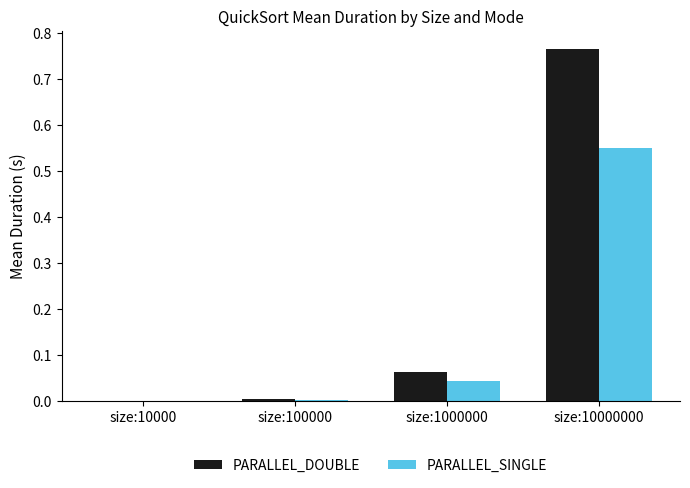

The value of PARALLEL_SINGLE at size:10000 is 0.0. True or false?

True